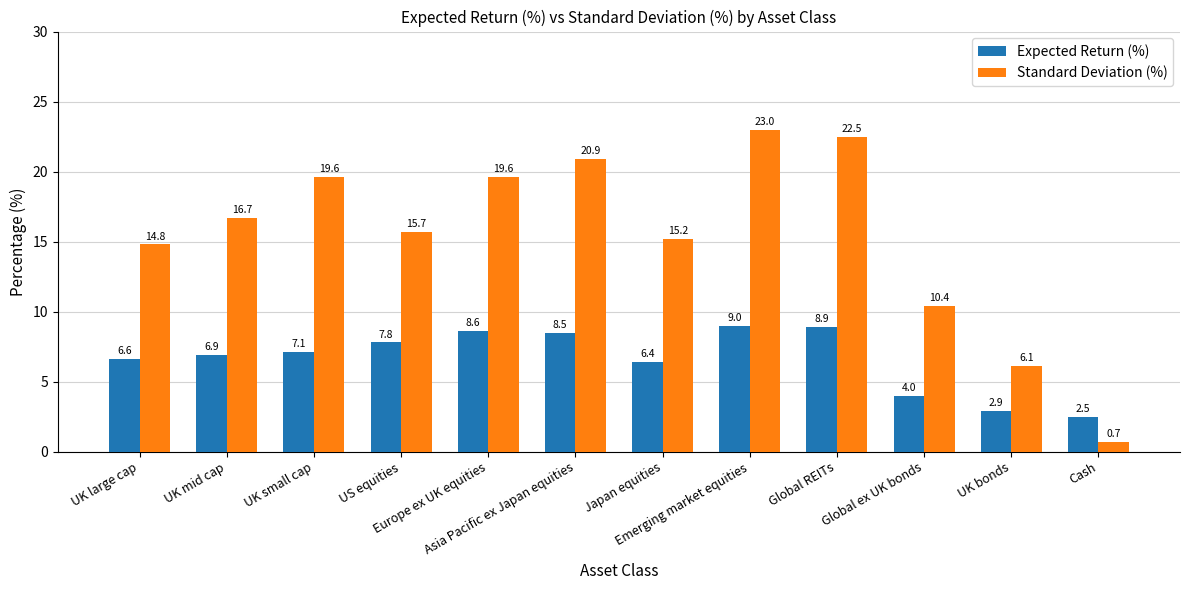

How many series are shown in this chart?

2